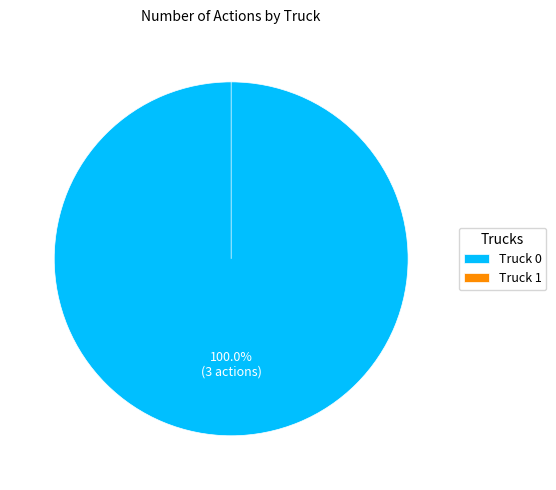

To the nearest percent, what is the average slice percentage?

50%